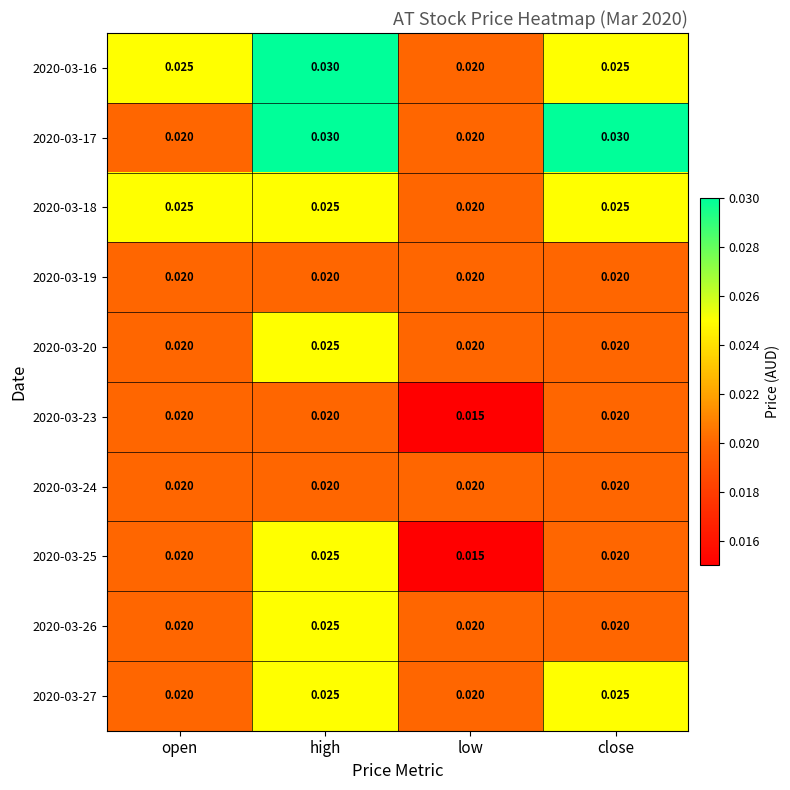

At which label is 2020-03-18 closest to 0?

low